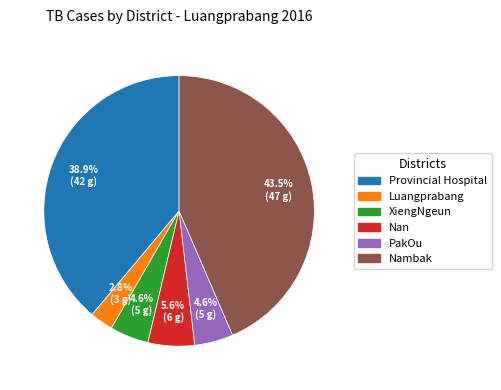

Does Provincial Hospital account for over 50% of the chart?

No